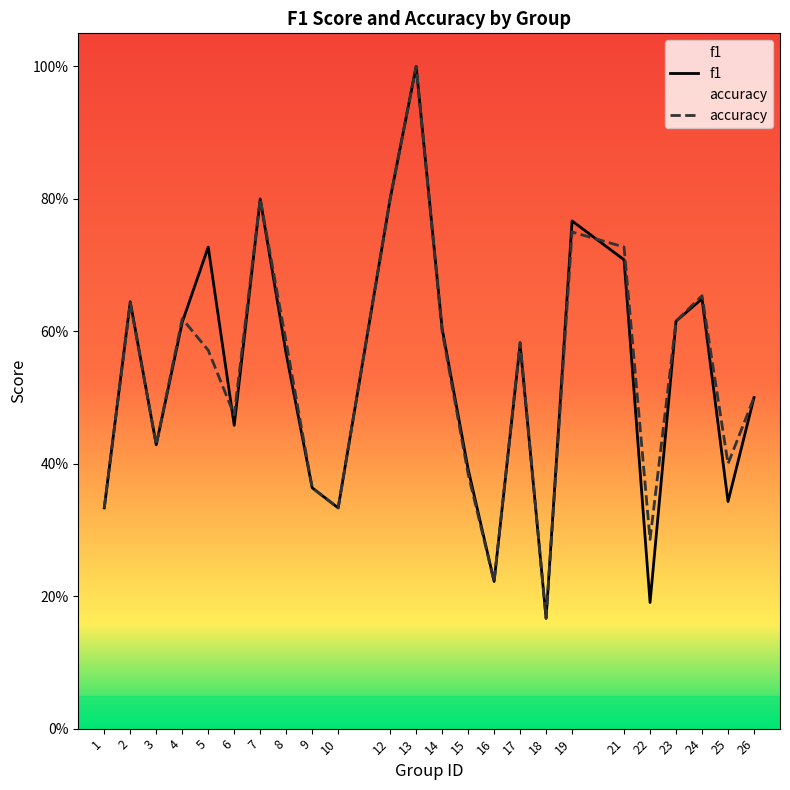

How many accuracy values are between 0 and 1?

24